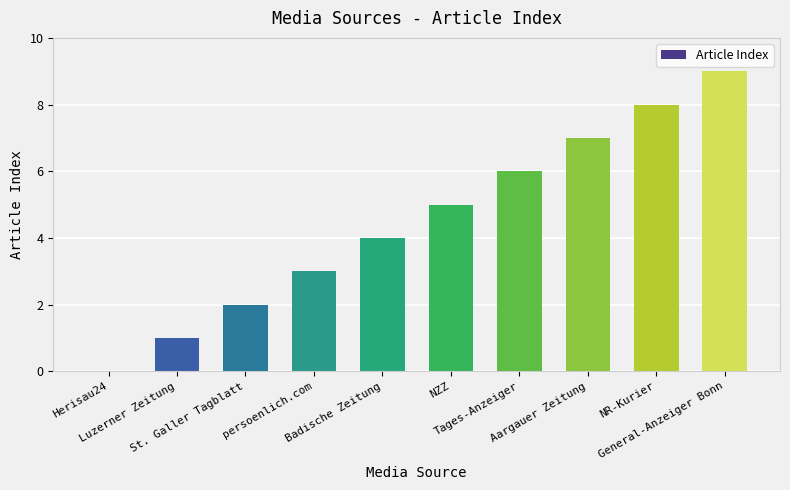

What is the sum of all values?

45